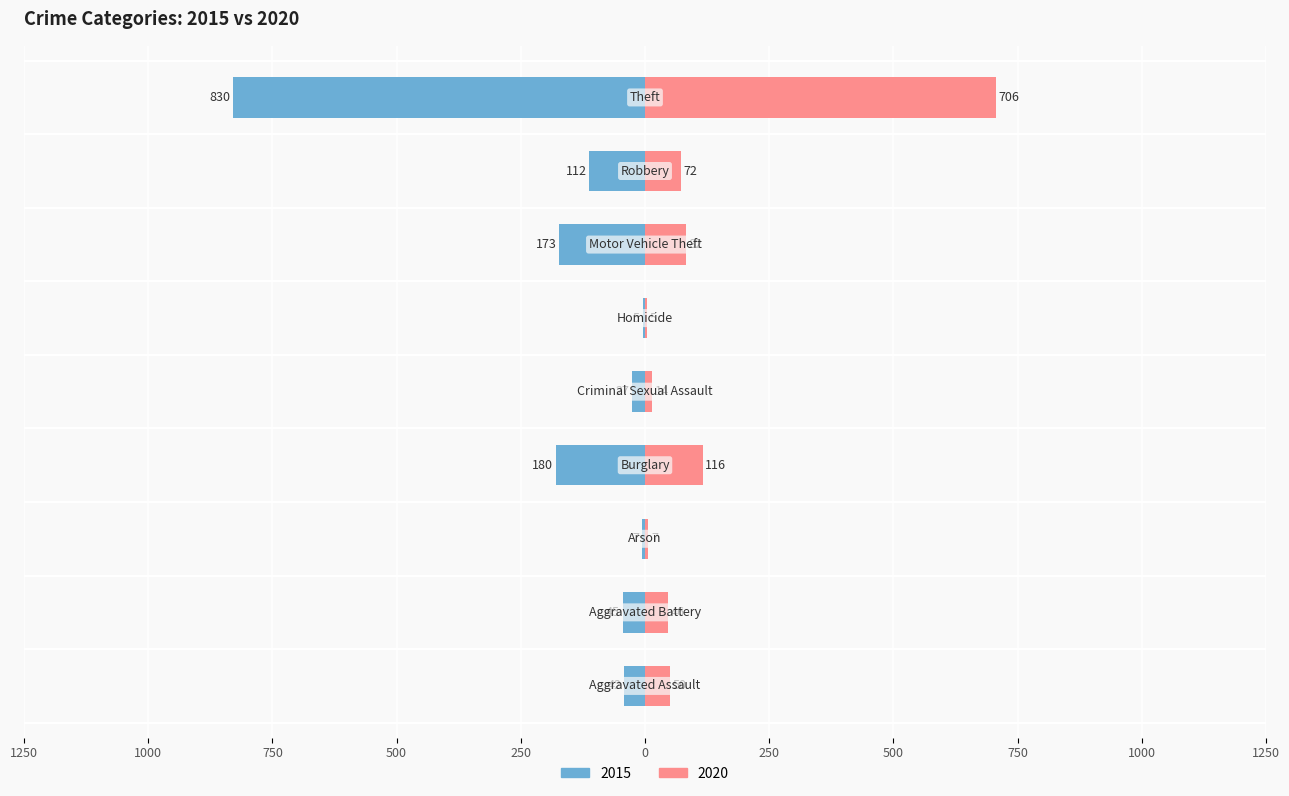

What is the average value of the 2020 series?

122